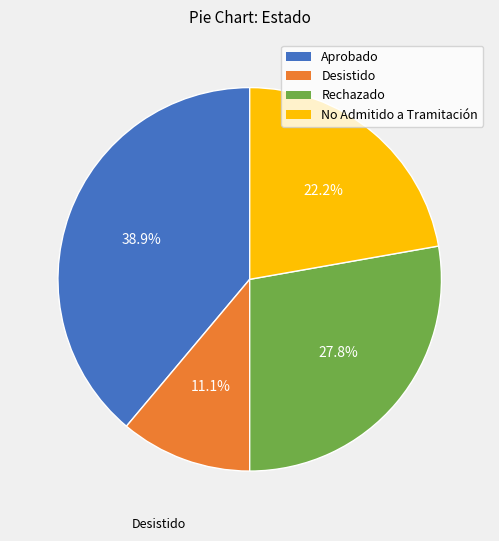

Is there any slice that represents more than half of the pie?

No